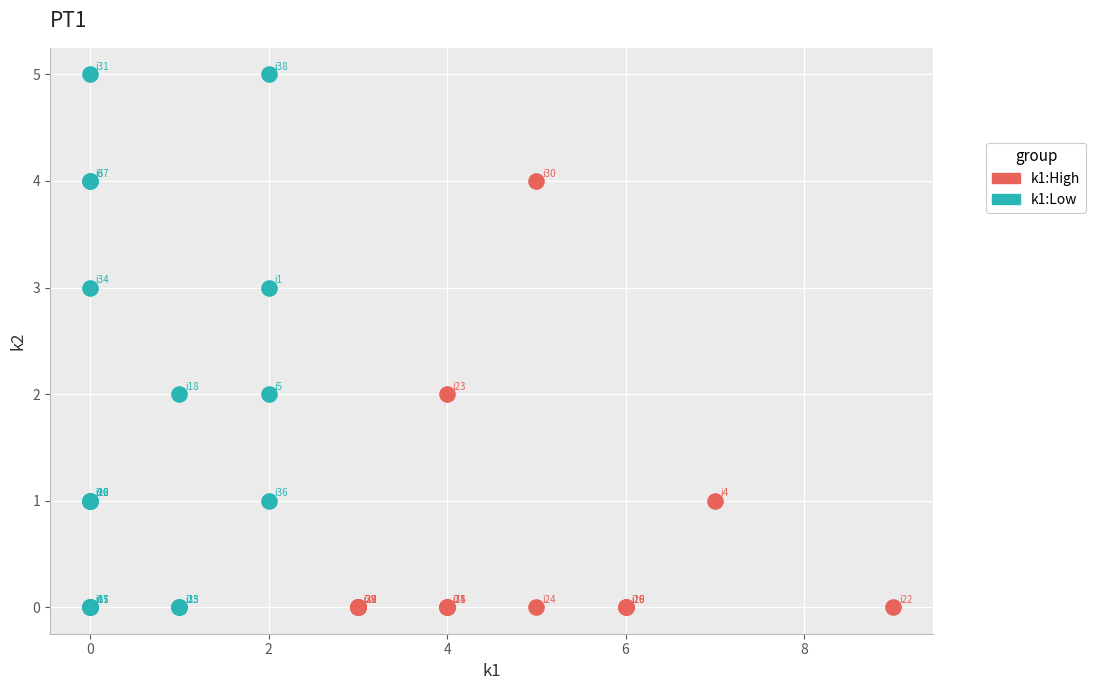

Which series has the widest spread of Y values?

k1:Low